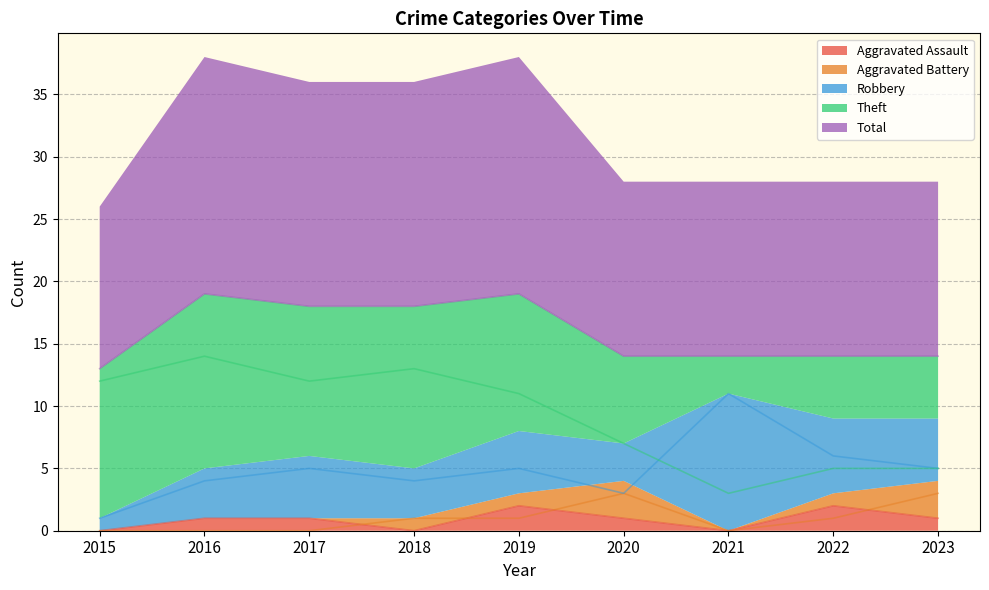

Reading left to right, what are all the values shown in this chart?

Aggravated Assault: 2015=0	2016=1	2017=1	2018=0	2019=2	2020=1	2021=0	2022=2	2023=1
Aggravated Battery: 2015=0	2016=0	2017=0	2018=1	2019=1	2020=3	2021=0	2022=1	2023=3
Robbery: 2015=1	2016=4	2017=5	2018=4	2019=5	2020=3	2021=11	2022=6	2023=5
Theft: 2015=12	2016=14	2017=12	2018=13	2019=11	2020=7	2021=3	2022=5	2023=5
Total: 2015=13	2016=19	2017=18	2018=18	2019=19	2020=14	2021=14	2022=14	2023=14